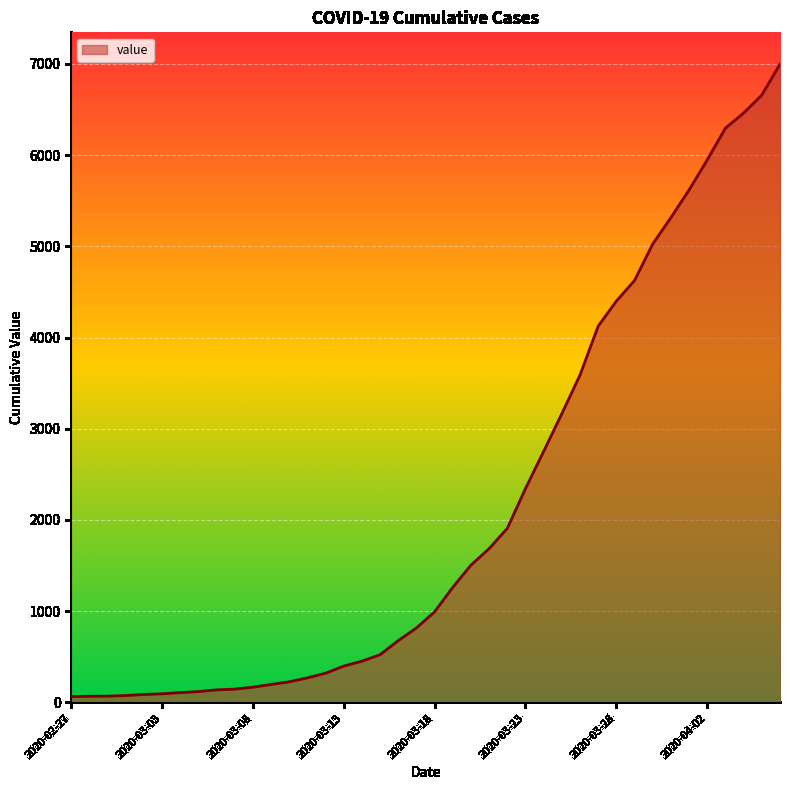

What is the greatest value displayed?

6995